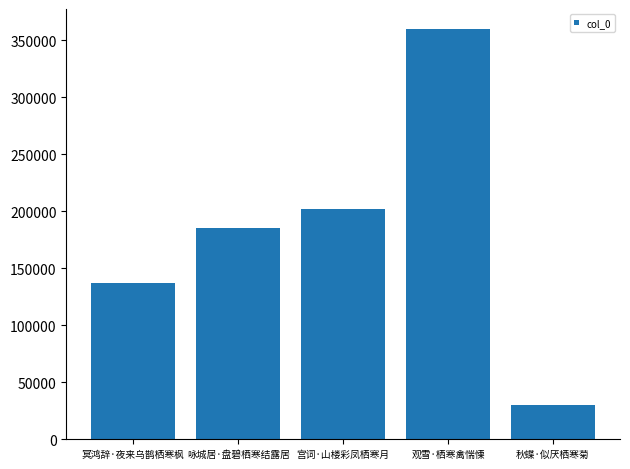

The value at 咏城居·盘碧栖寒结露居 is 259582. True or false?

False